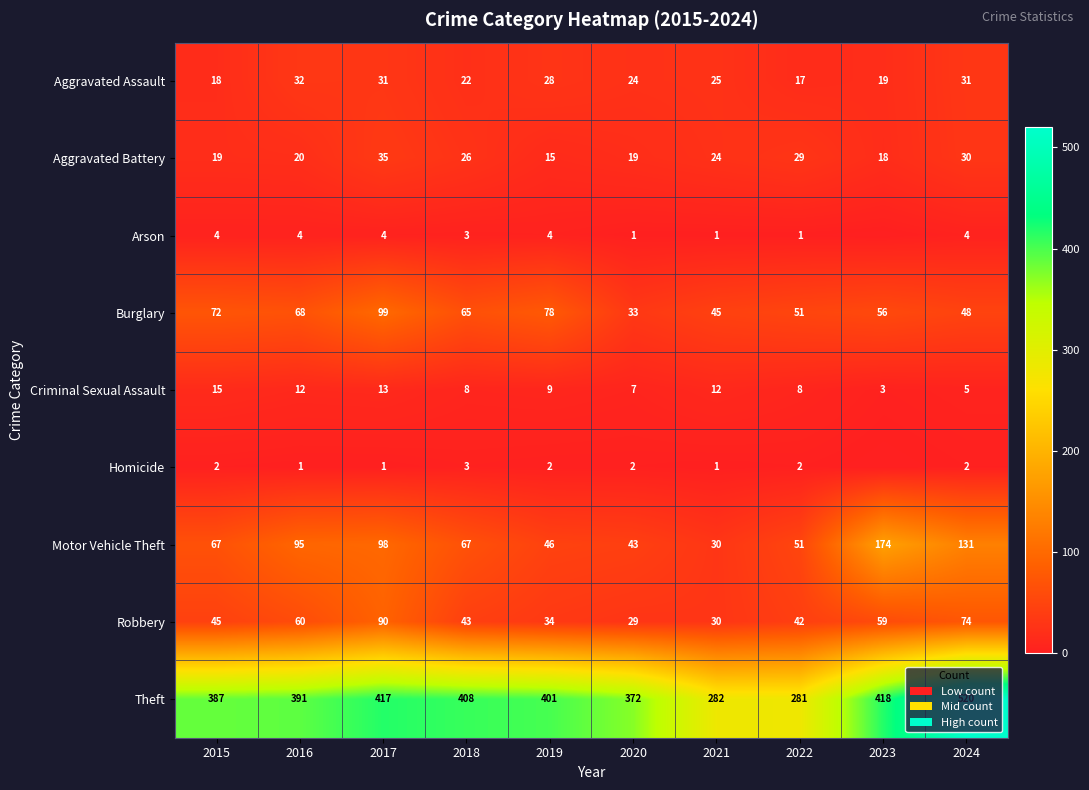

The Aggravated Assault series shows 13 at 2024. True or false?

False